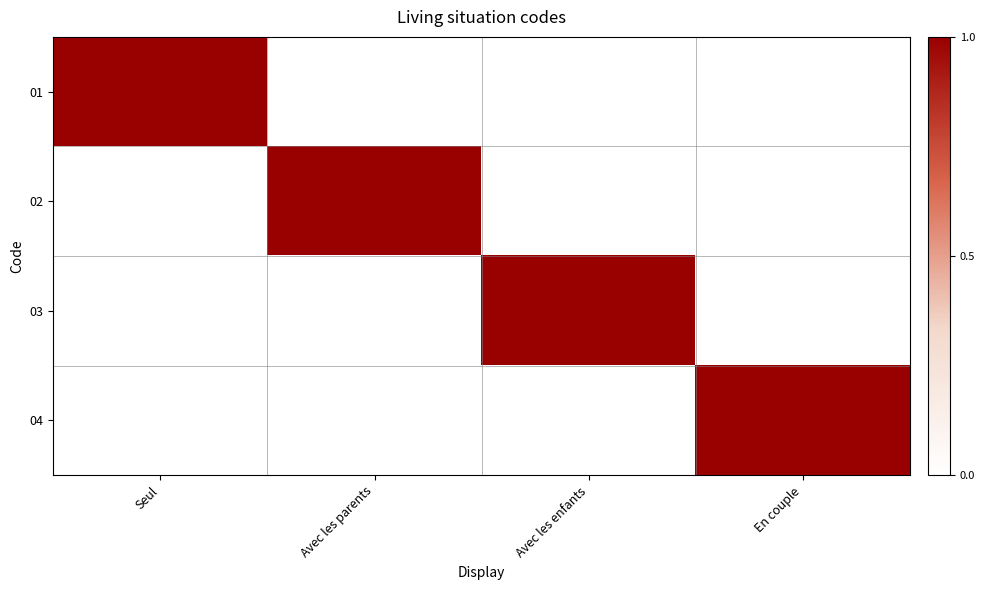

Reading left to right, extract all data points from this chart.

01: Seul=1	Avec les parents=0	Avec les enfants=0	En couple=0
02: Seul=0	Avec les parents=1	Avec les enfants=0	En couple=0
03: Seul=0	Avec les parents=0	Avec les enfants=1	En couple=0
04: Seul=0	Avec les parents=0	Avec les enfants=0	En couple=1